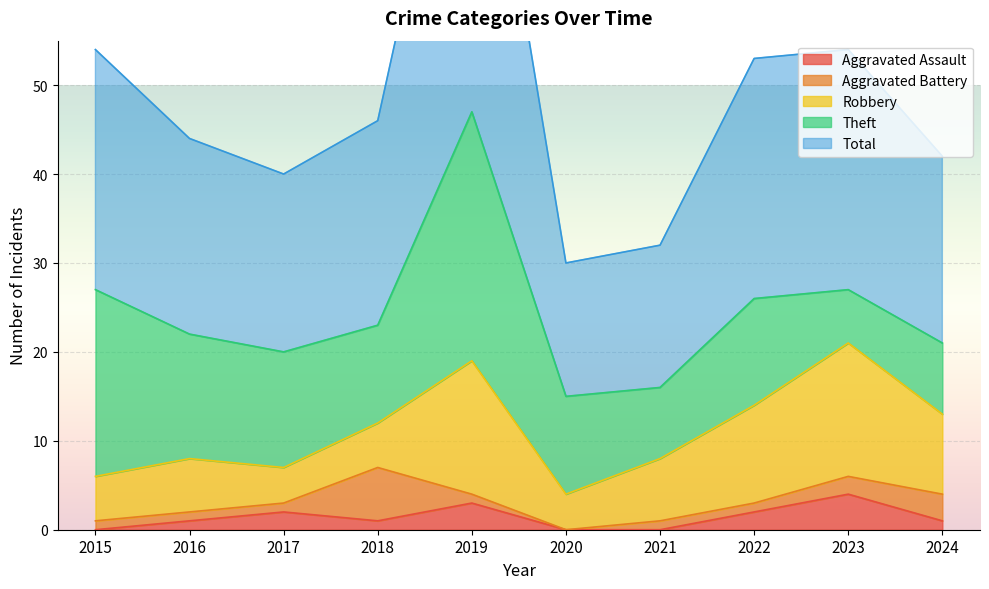

What is the maximum value shown in the chart?

47